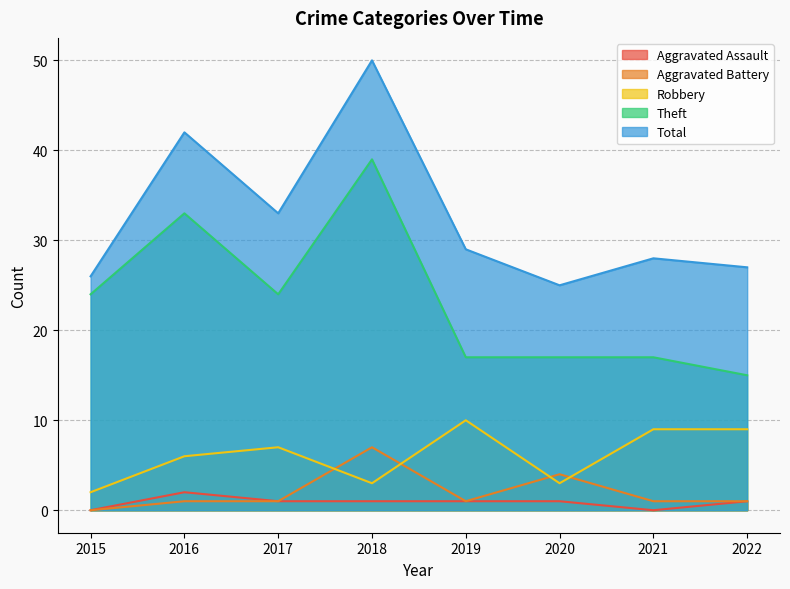

True or false: Theft and Aggravated Assault cross at least once.

False